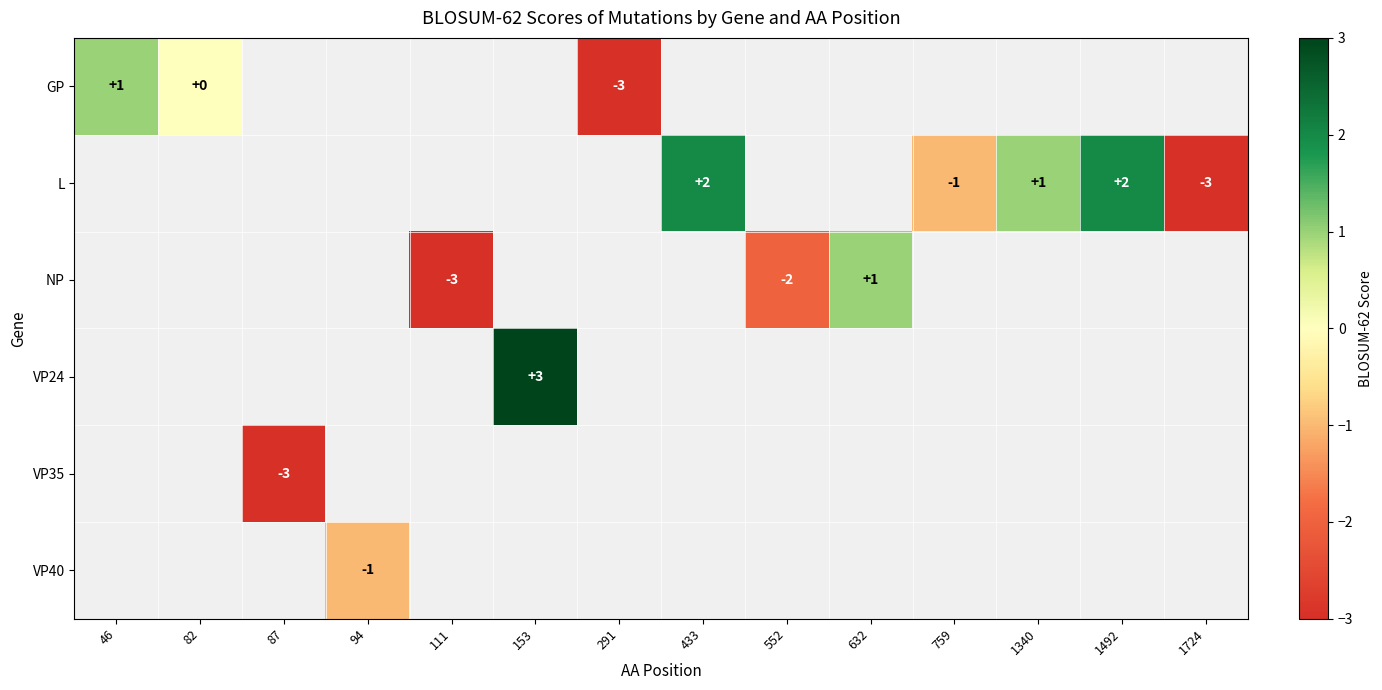

True or false: L has a value of 2 at 1492.

True